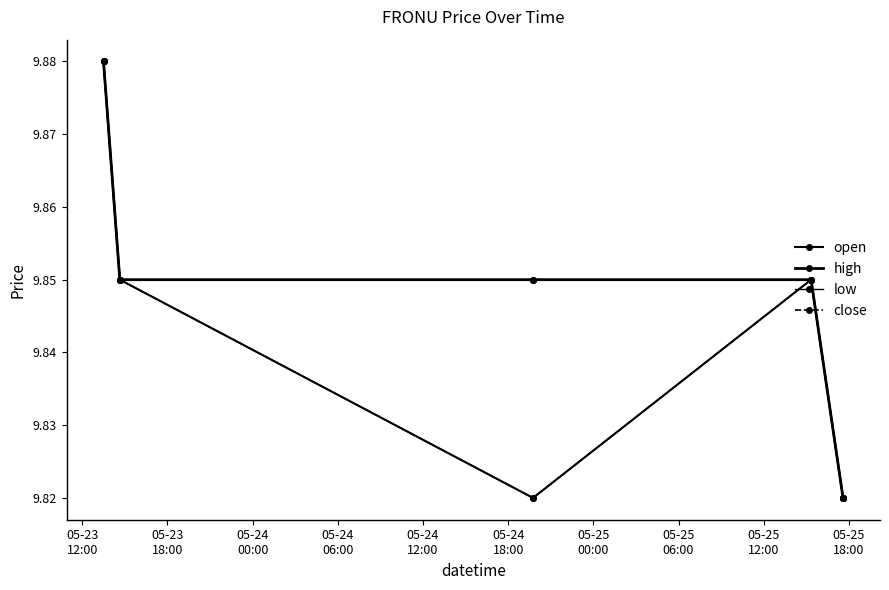

Rank the series by their maximum value, from highest to lowest.

open, high, low, close